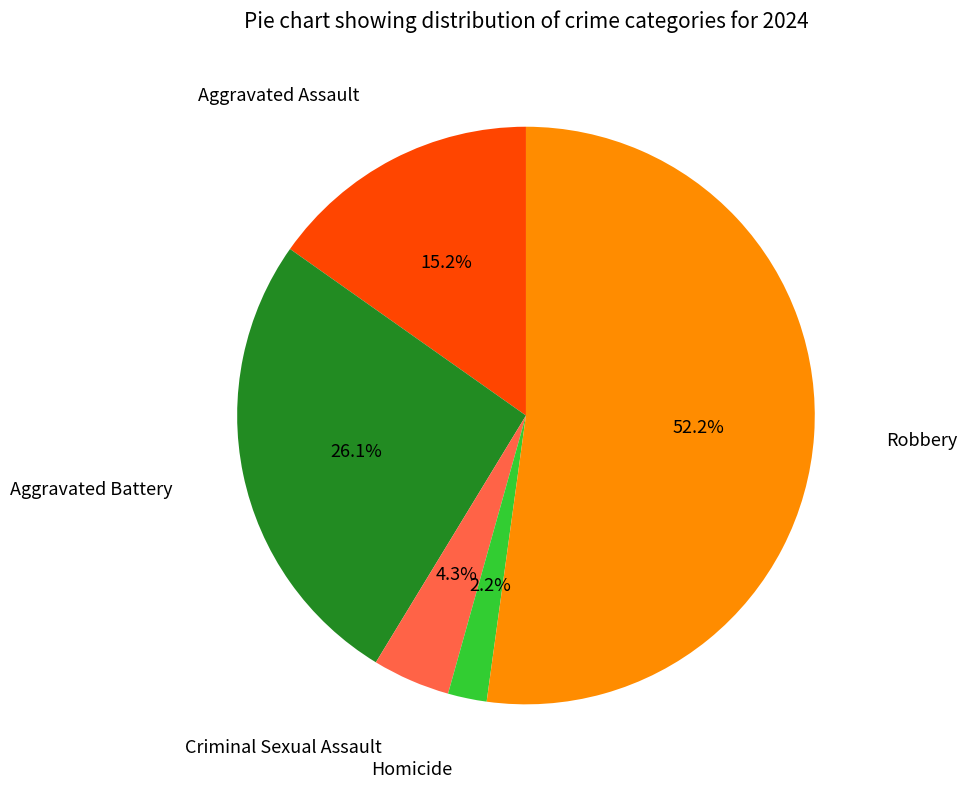

Is there any slice that represents more than half of the pie?

Yes